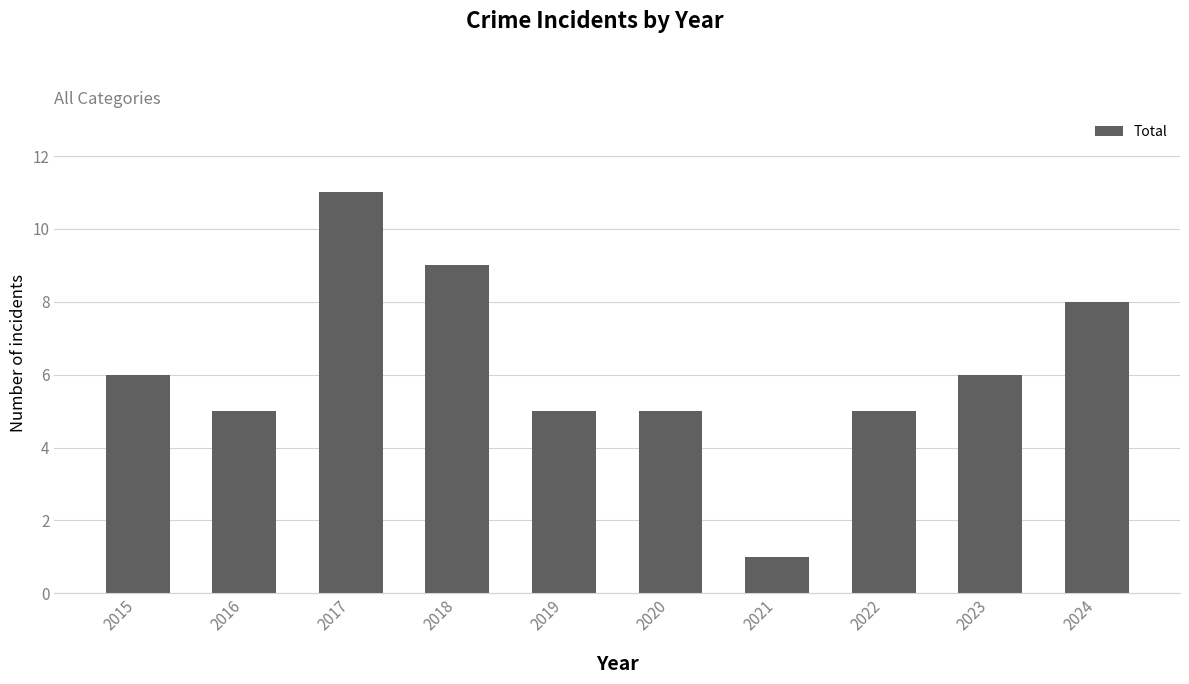

The value at 2017 is 7. True or false?

False